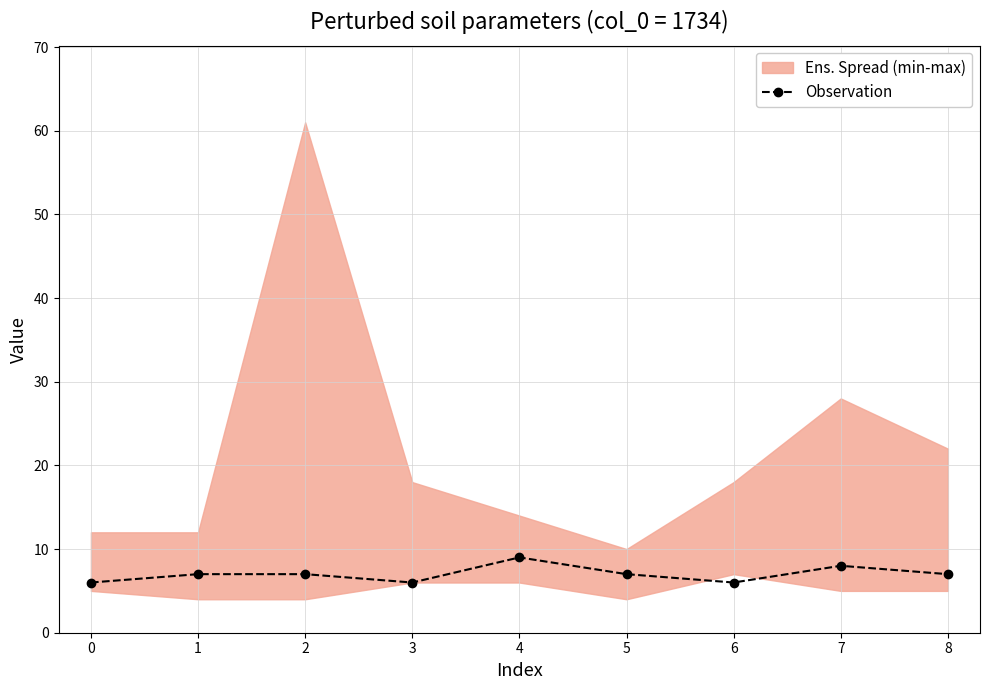

What is the greatest value displayed?

9